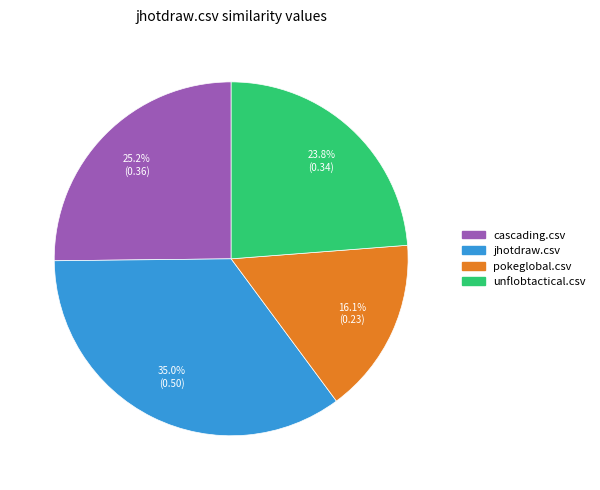

Rank the categories by value from highest to lowest.

jhotdraw.csv, cascading.csv, unflobtactical.csv, pokeglobal.csv